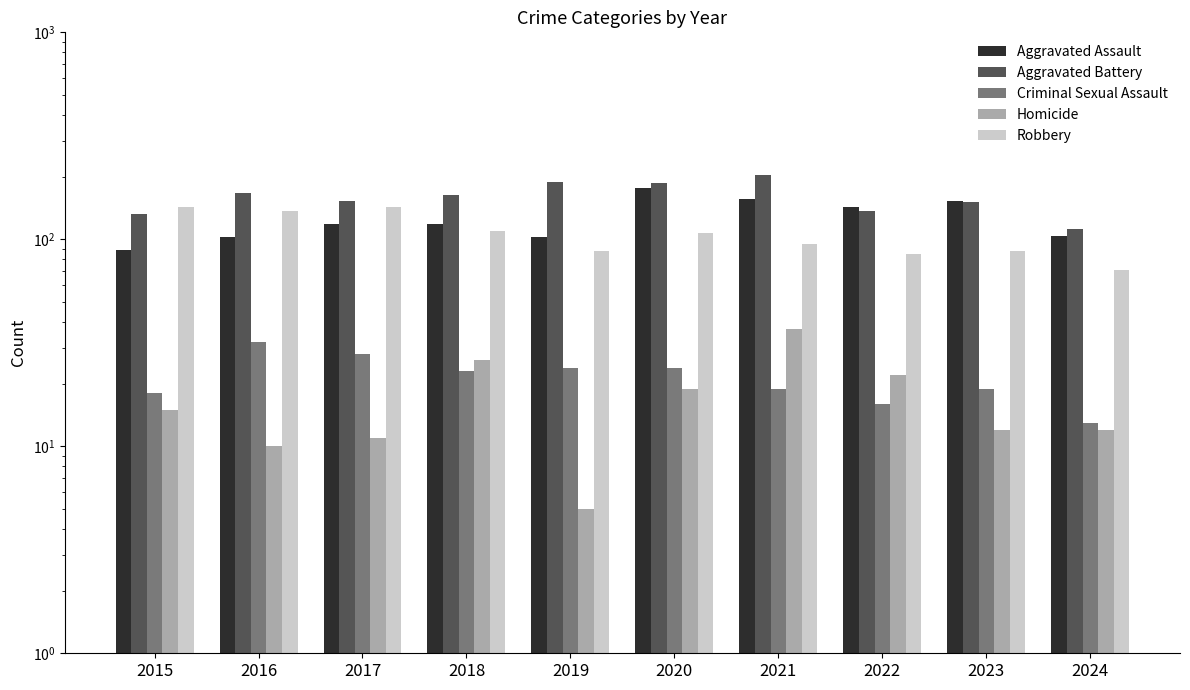

Reading left to right, transcribe all the data shown in this chart.

Aggravated Assault: 89	103	118	118	103	176	157	143	153	104
Aggravated Battery: 133	168	154	163	190	188	205	137	152	112
Criminal Sexual Assault: 18	32	28	23	24	24	19	16	19	13
Homicide: 15	10	11	26	5	19	37	22	12	12
Robbery: 143	137	144	110	88	107	95	85	88	71